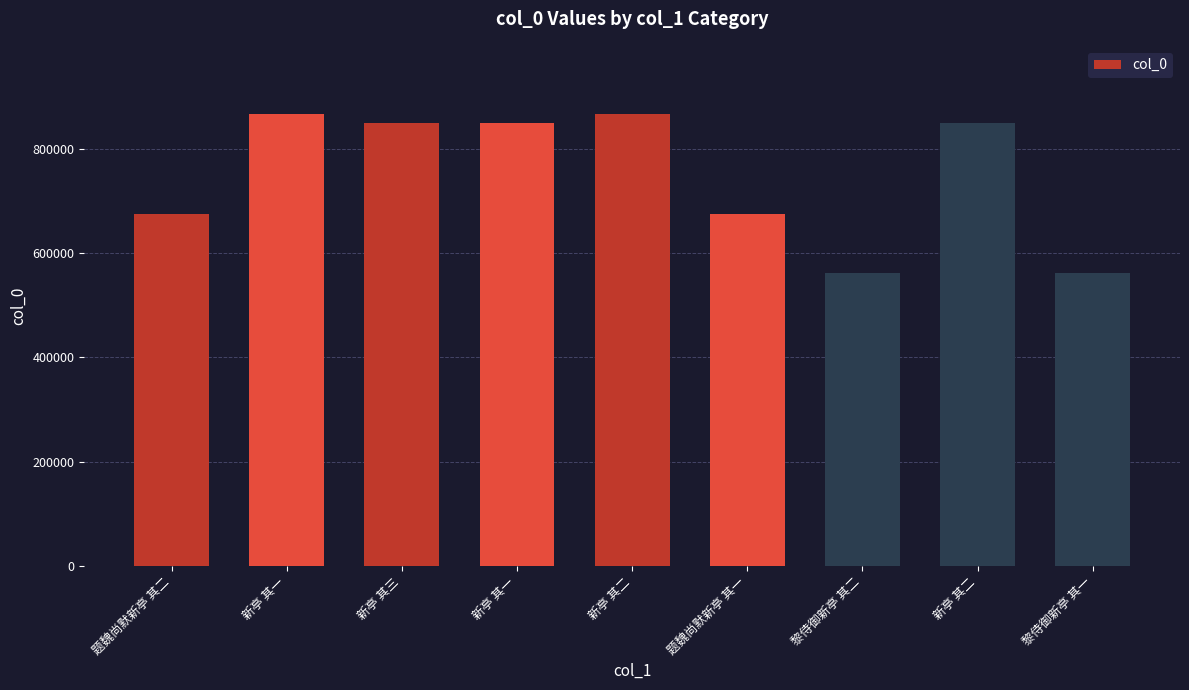

How many bars are there in total?

9